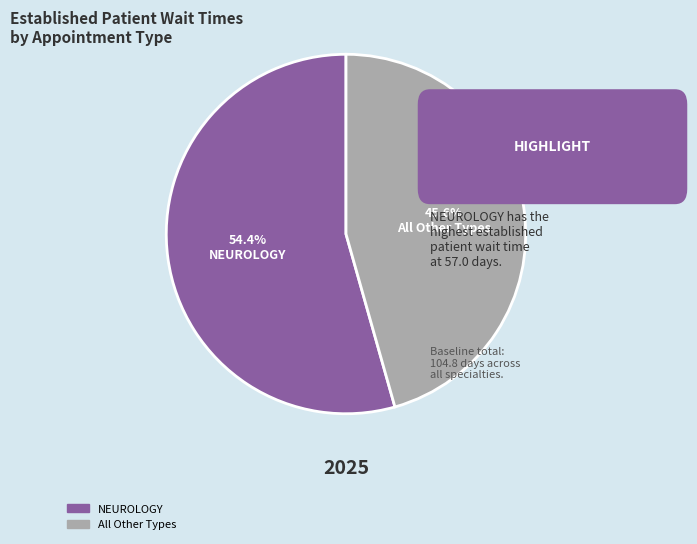

Does any single category account for the majority?

Yes